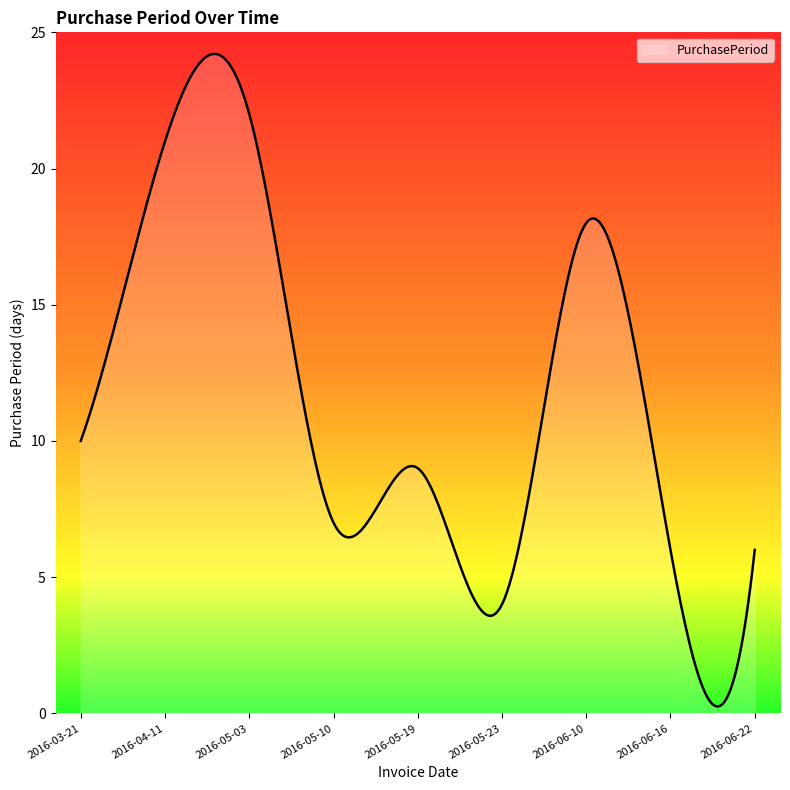

What is the maximum value shown in the chart?

24.2